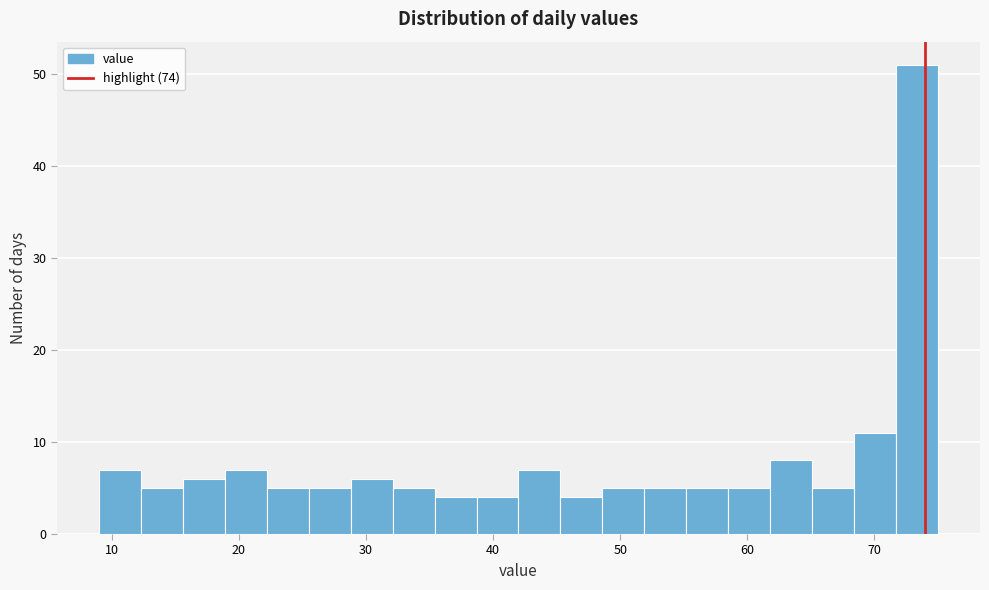

Around what value on the x-axis is the tallest bar? Give the approximate position of its centre, as read against the axis.

73